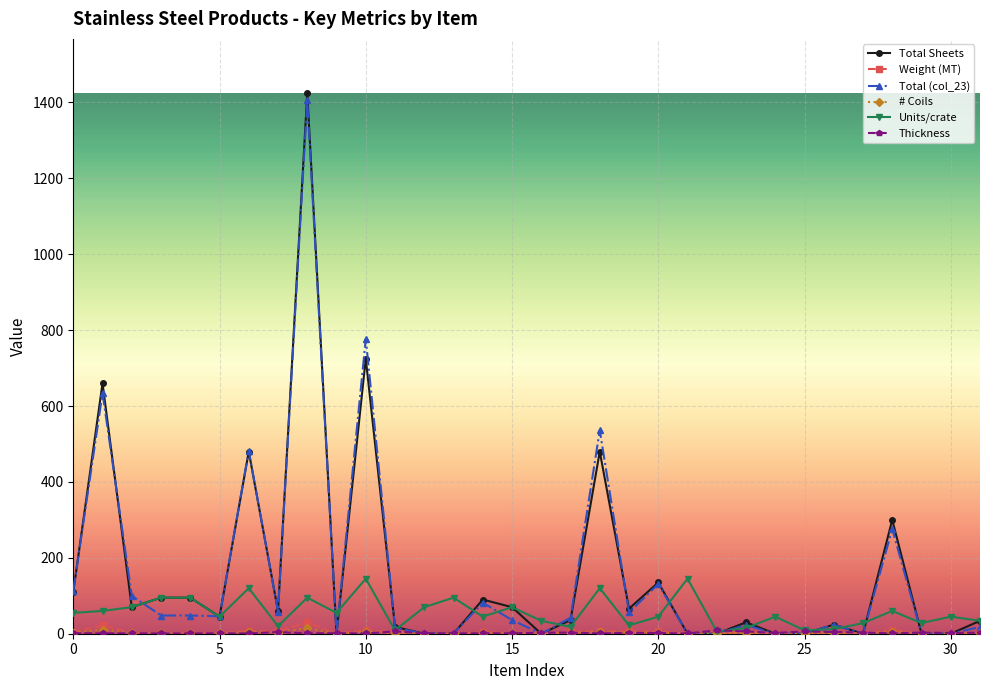

Which series has the widest spread of values?

Total Sheets